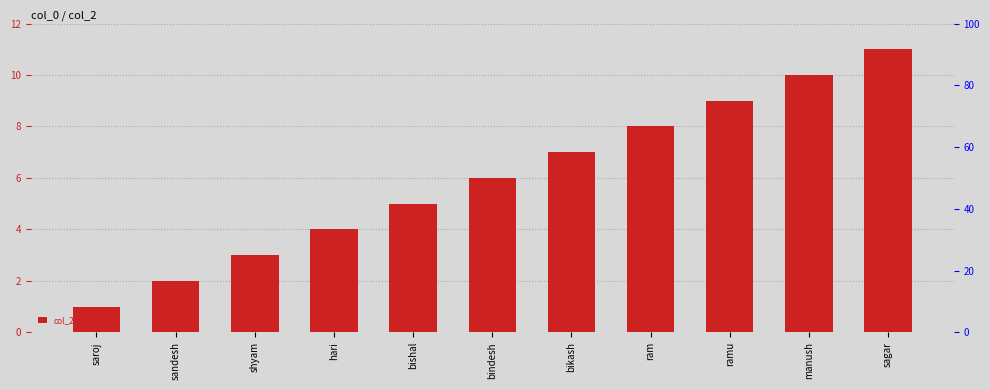

What is the ratio of the value at ram to the value at bikash?

1.1